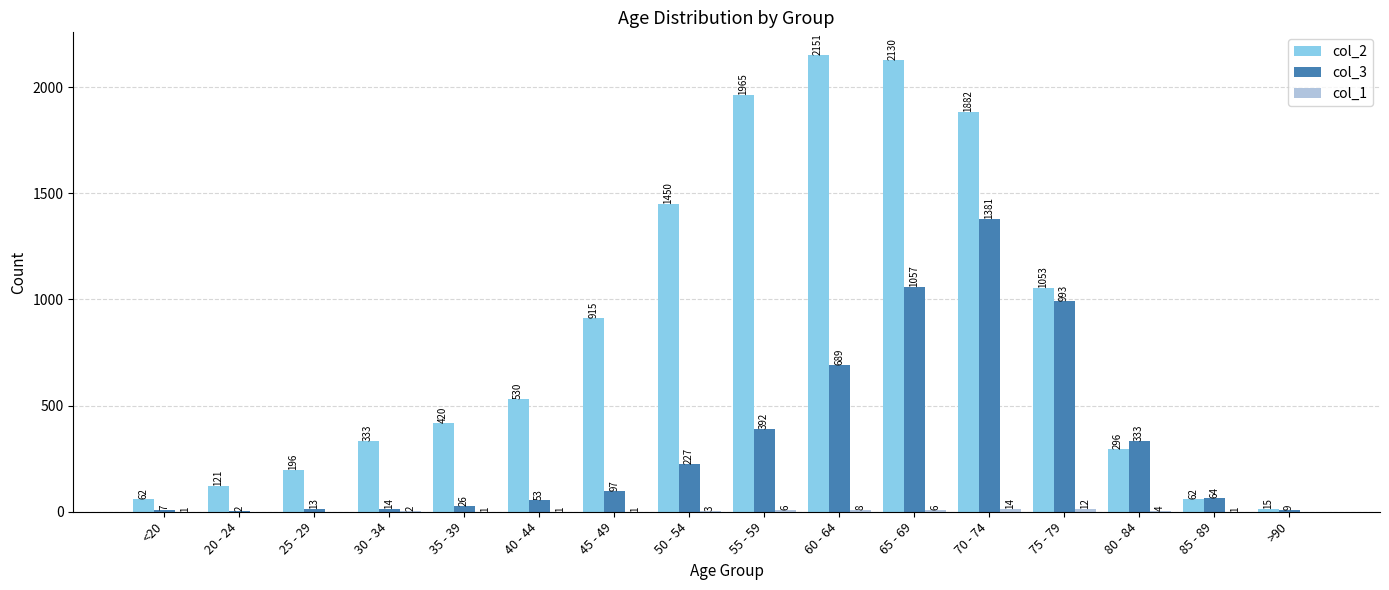

Where is col_2 nearest to the value 1083?

75 - 79